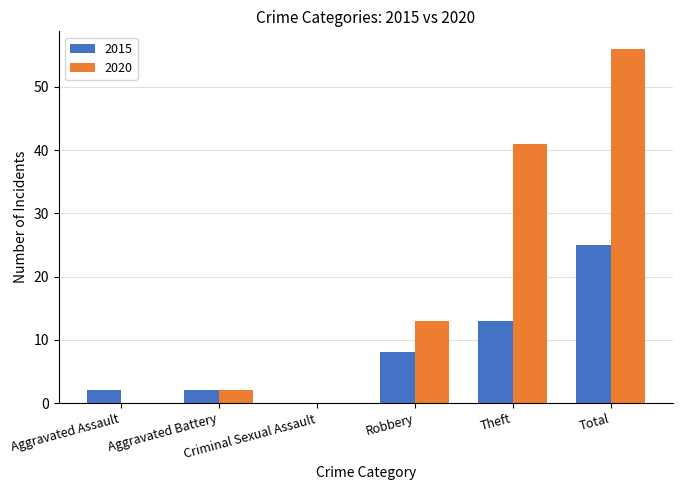

Reading left to right, what are all the values shown in this chart?

2015: 2	2	0	8	13	25
2020: 0	2	0	13	41	56